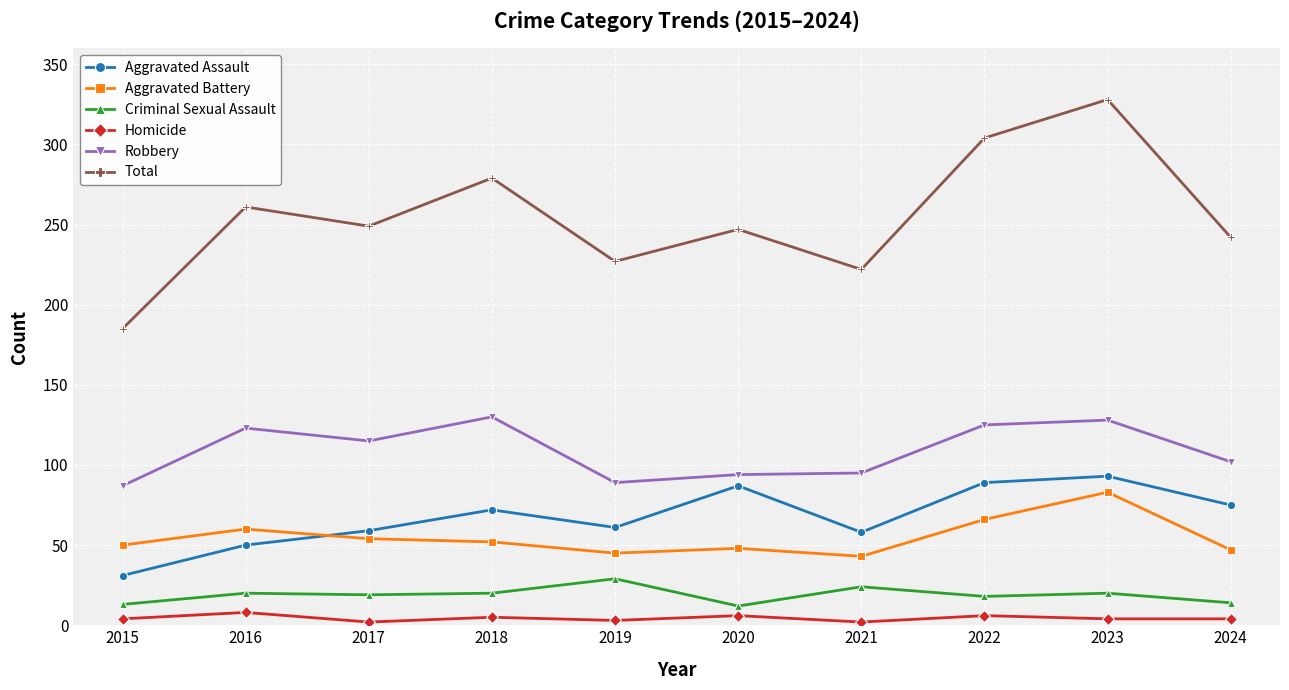

At which label does Aggravated Battery first exceed 52?

2016